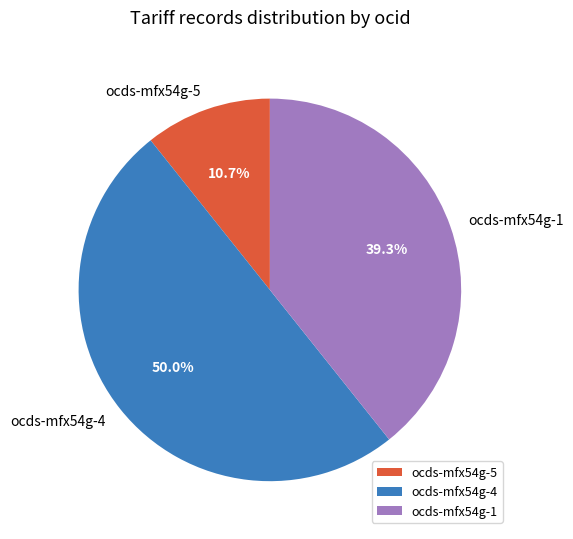

Approximately how many times larger is the value at ocds-mfx54g-4 compared to ocds-mfx54g-1?

1.3